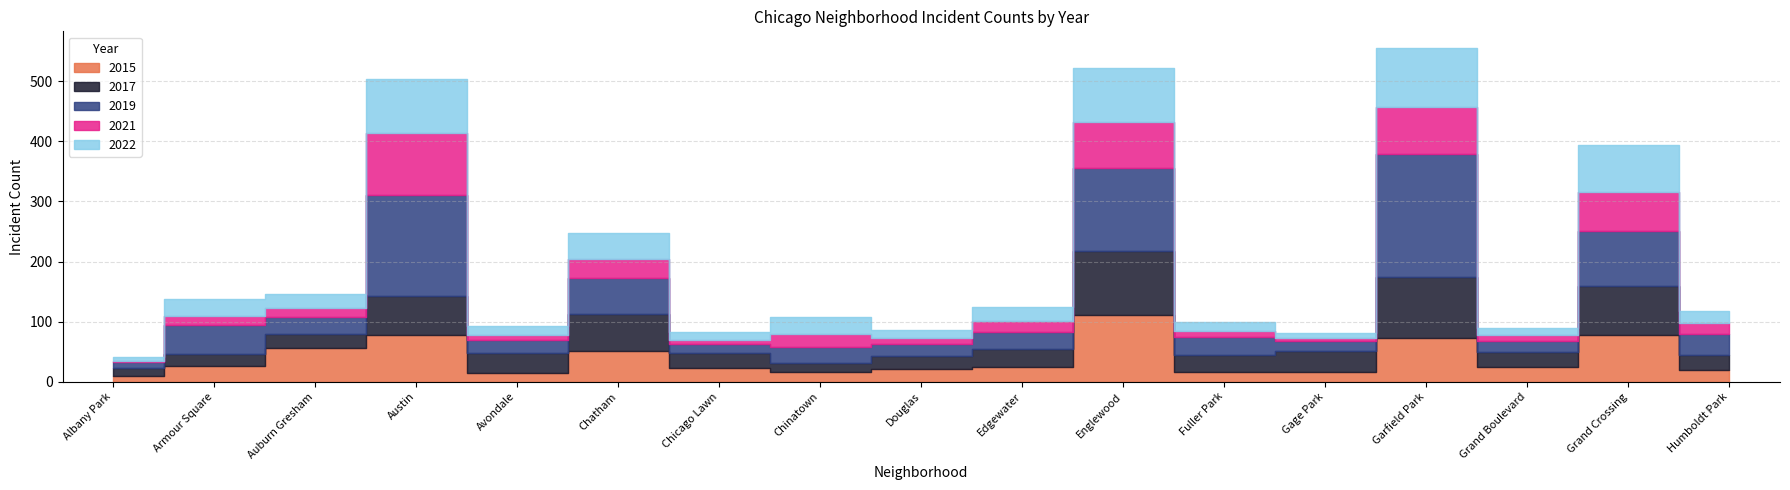

Which series has the widest spread of values?

2019